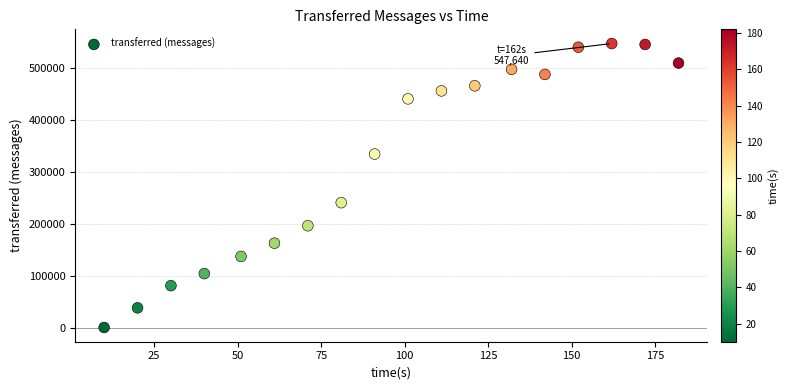

What is the range of X values (max minus min)?

172